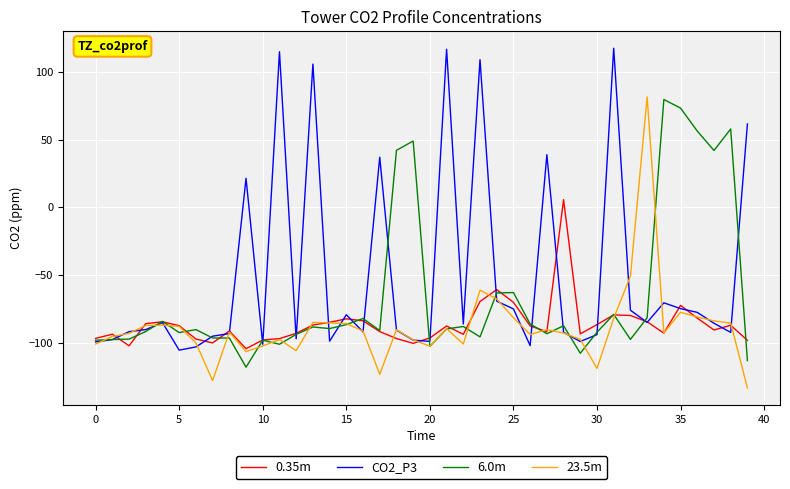

Count the number of data series in this chart.

4